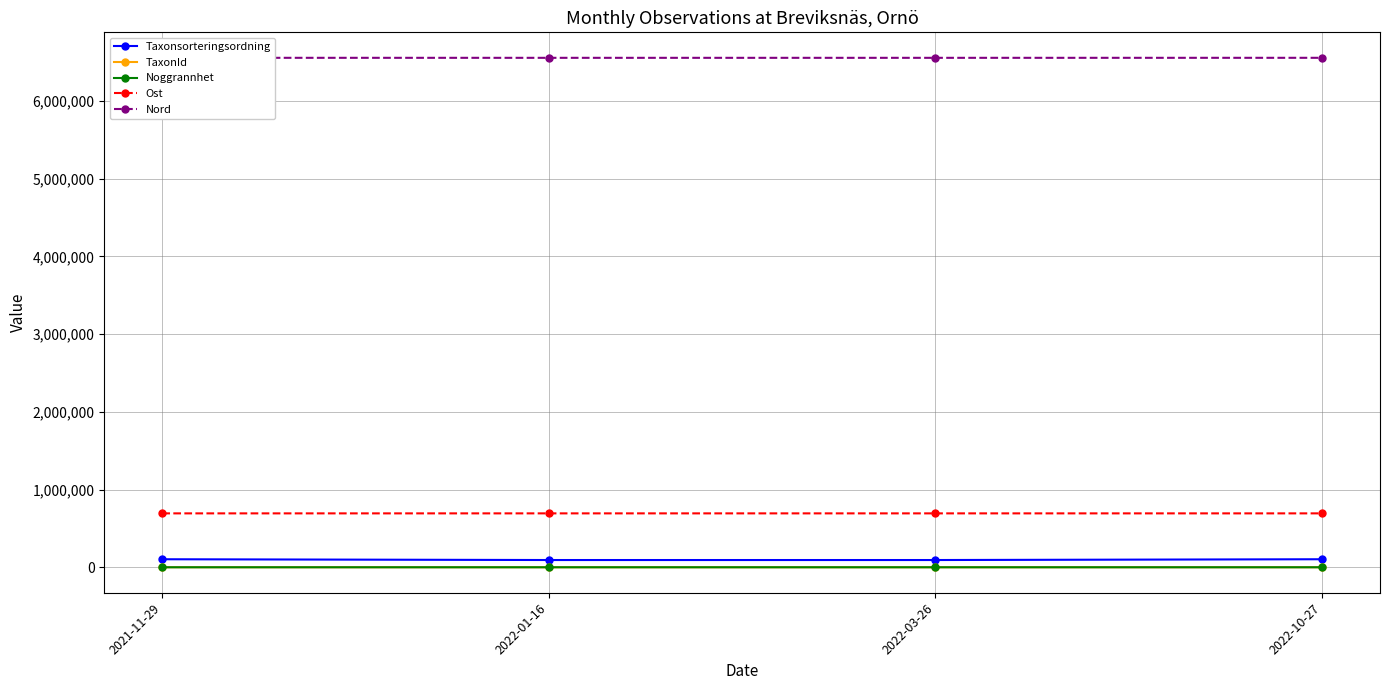

Which series has the largest total across all categories?

Nord